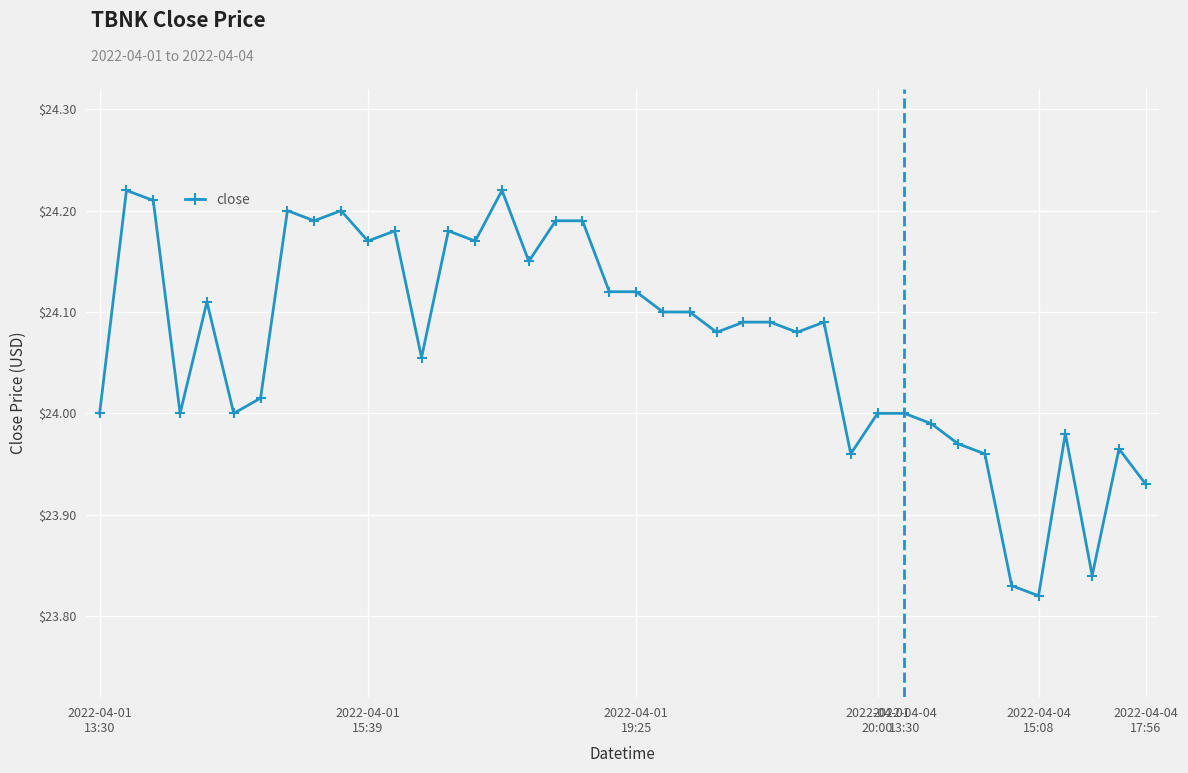

What is the difference between the maximum and second lowest values?

0.4